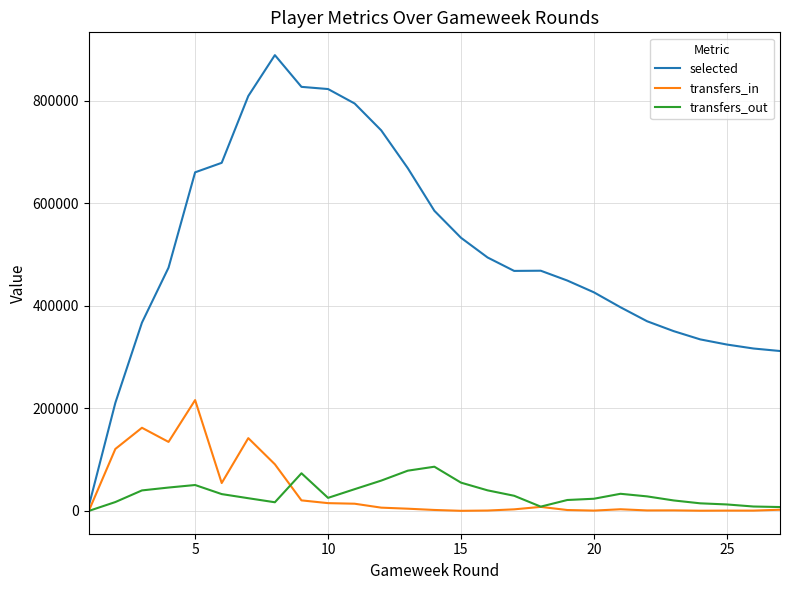

List the series in order of their peak value, highest first.

selected, transfers_in, transfers_out